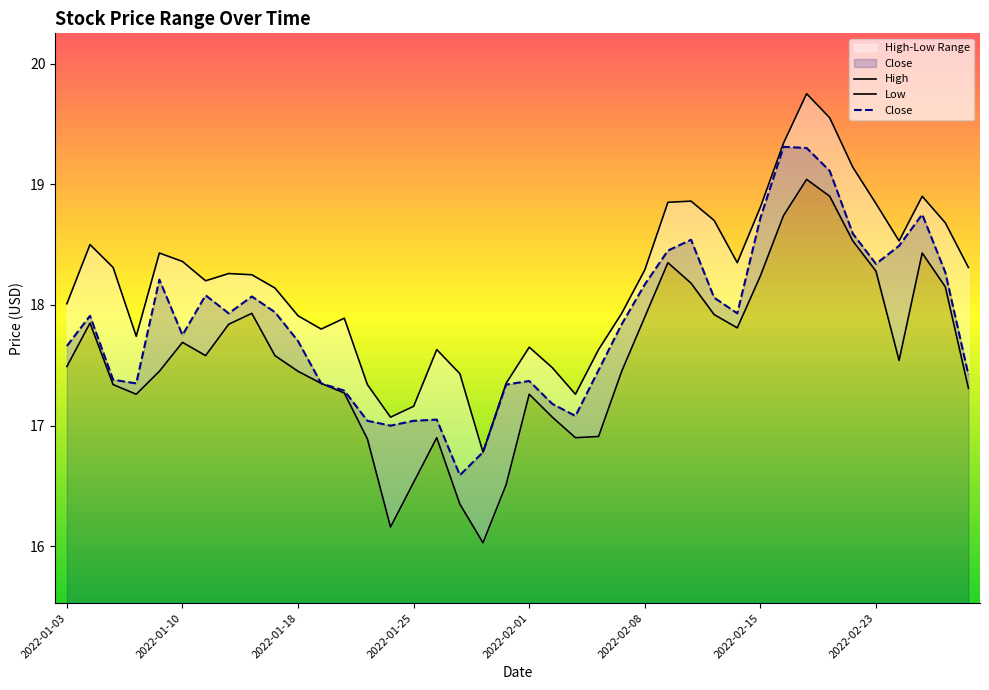

At which label is High closest to 18?

2022-01-03